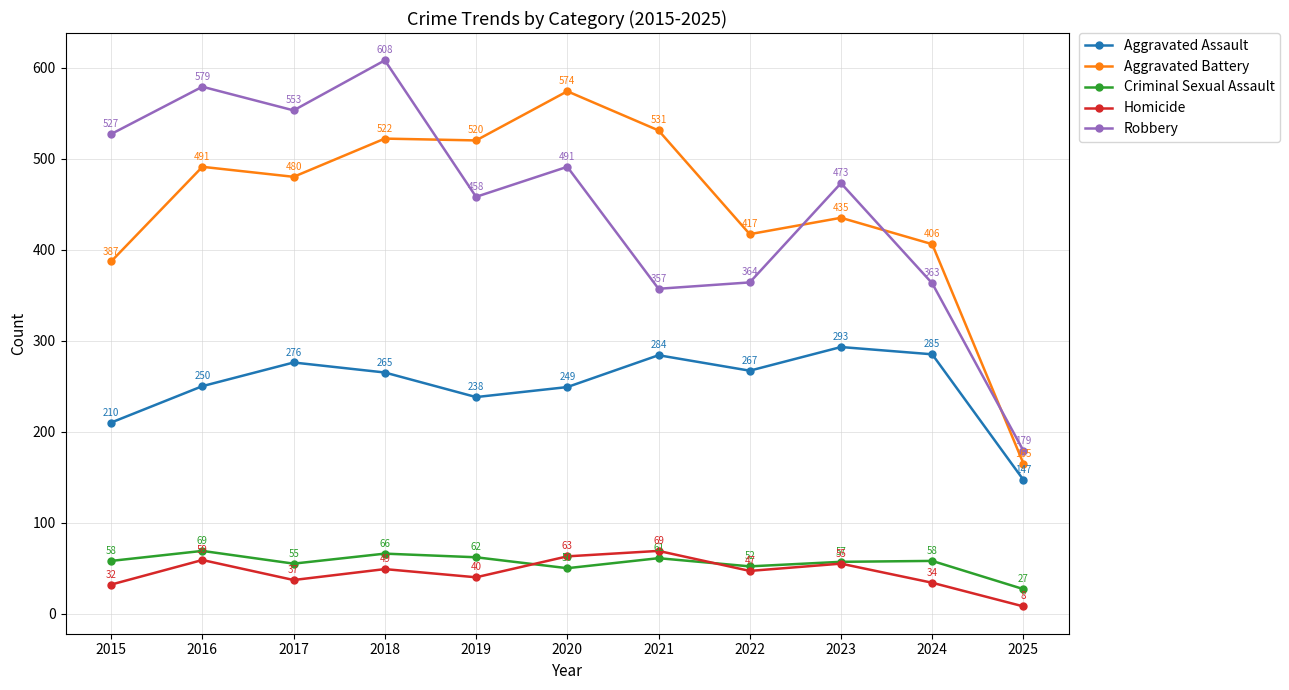

The Criminal Sexual Assault series shows 28 at 2017. True or false?

False